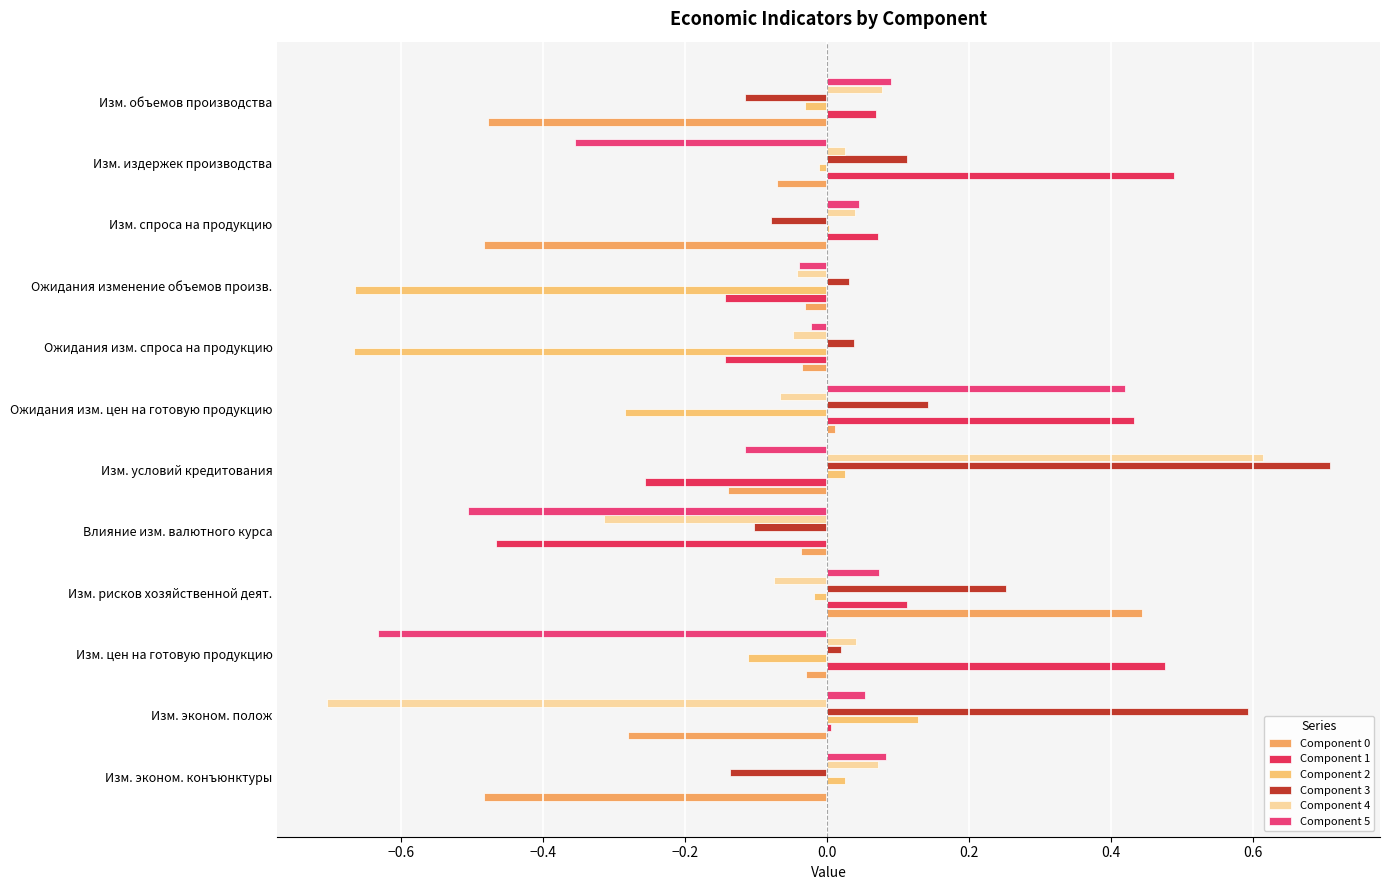

What is the smallest value displayed?

-0.7